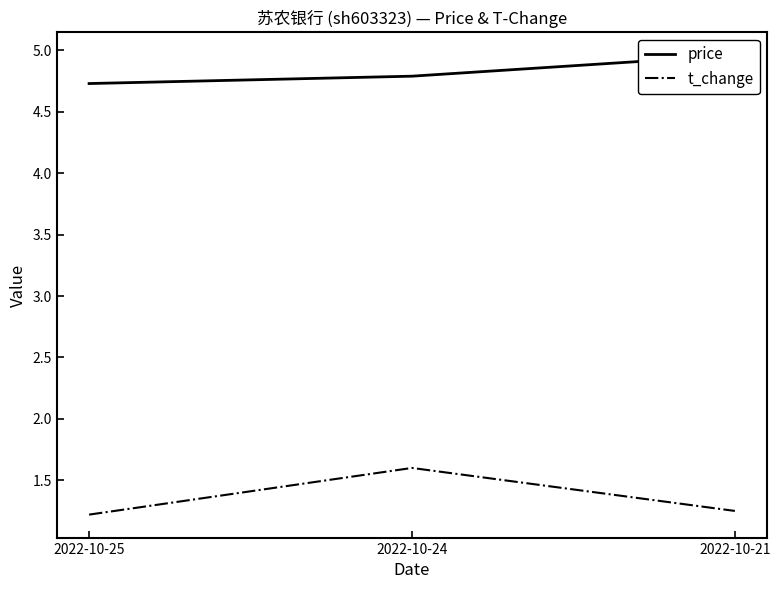

Which category has the highest value across all series?

2022-10-21